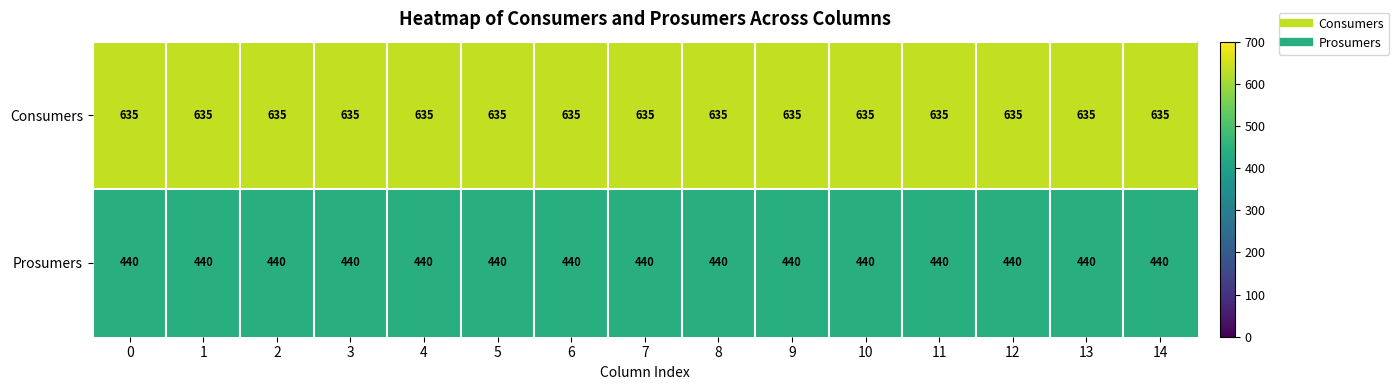

Is the value of Prosumers at 2 greater than the value of Consumers at 2?

No